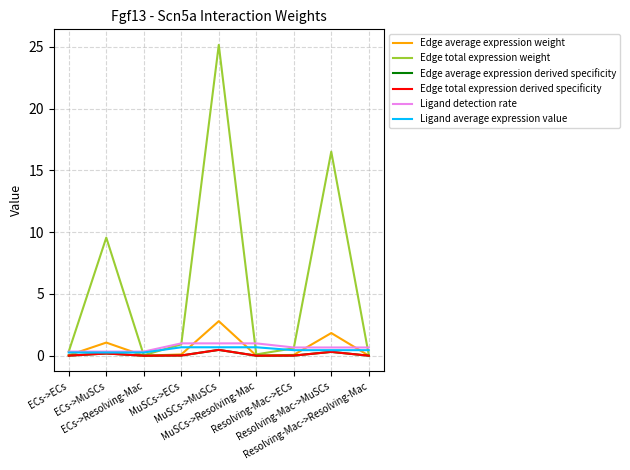

Reading left to right, what are all the values shown in this chart?

Edge average expression weight: ECs->ECs=0.0	ECs->MuSCs=1.1	ECs->Resolving-Mac=0.0	MuSCs->ECs=0.1	MuSCs->MuSCs=2.8	MuSCs->Resolving-Mac=0.0	Resolving-Mac->ECs=0.1	Resolving-Mac->MuSCs=1.8	Resolving-Mac->Resolving-Mac=0.0
Edge total expression weight: ECs->ECs=0.3	ECs->MuSCs=9.6	ECs->Resolving-Mac=0.0	MuSCs->ECs=0.9	MuSCs->MuSCs=25.2	MuSCs->Resolving-Mac=0.1	Resolving-Mac->ECs=0.6	Resolving-Mac->MuSCs=16.5	Resolving-Mac->Resolving-Mac=0.1
Edge average expression derived specificity: ECs->ECs=0.0	ECs->MuSCs=0.2	ECs->Resolving-Mac=0.0	MuSCs->ECs=0.0	MuSCs->MuSCs=0.5	MuSCs->Resolving-Mac=0.0	Resolving-Mac->ECs=0.0	Resolving-Mac->MuSCs=0.3	Resolving-Mac->Resolving-Mac=0.0
Edge total expression derived specificity: ECs->ECs=0.0	ECs->MuSCs=0.2	ECs->Resolving-Mac=0.0	MuSCs->ECs=0.0	MuSCs->MuSCs=0.5	MuSCs->Resolving-Mac=0.0	Resolving-Mac->ECs=0.0	Resolving-Mac->MuSCs=0.3	Resolving-Mac->Resolving-Mac=0.0
Ligand detection rate: ECs->ECs=0.3	ECs->MuSCs=0.3	ECs->Resolving-Mac=0.3	MuSCs->ECs=1.0	MuSCs->MuSCs=1.0	MuSCs->Resolving-Mac=1.0	Resolving-Mac->ECs=0.7	Resolving-Mac->MuSCs=0.7	Resolving-Mac->Resolving-Mac=0.7
Ligand average expression value: ECs->ECs=0.3	ECs->MuSCs=0.3	ECs->Resolving-Mac=0.3	MuSCs->ECs=0.7	MuSCs->MuSCs=0.7	MuSCs->Resolving-Mac=0.7	Resolving-Mac->ECs=0.4	Resolving-Mac->MuSCs=0.4	Resolving-Mac->Resolving-Mac=0.4